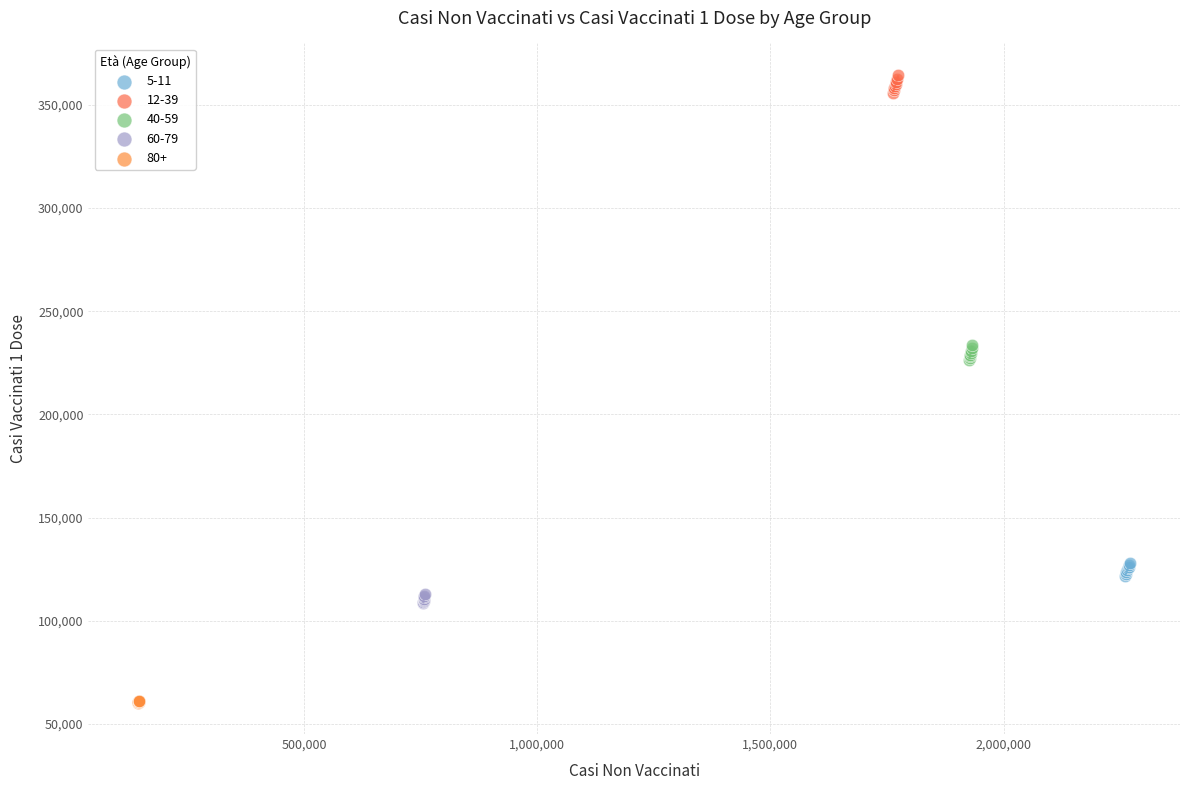

What are all the series names shown in the legend?

5-11, 12-39, 40-59, 60-79, 80+